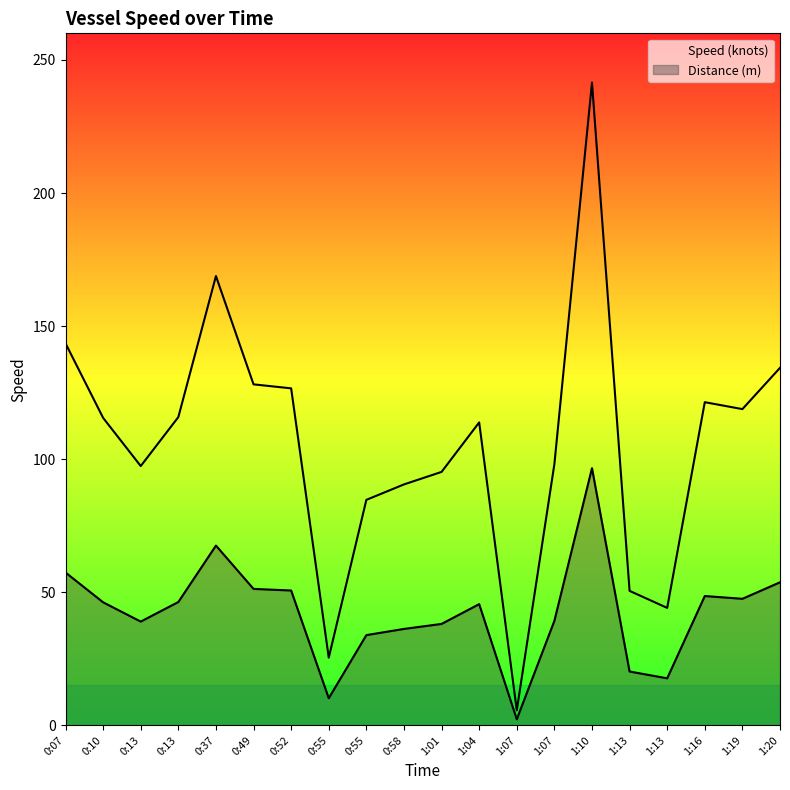

Reading left to right, transcribe all the data shown in this chart.

143.5	115.5	97.4	115.8	168.8	128.1	126.6	25.4	84.7	90.5	95.2	113.8	5.6	98.1	241.5	50.5	44.1	121.4	118.8	134.3